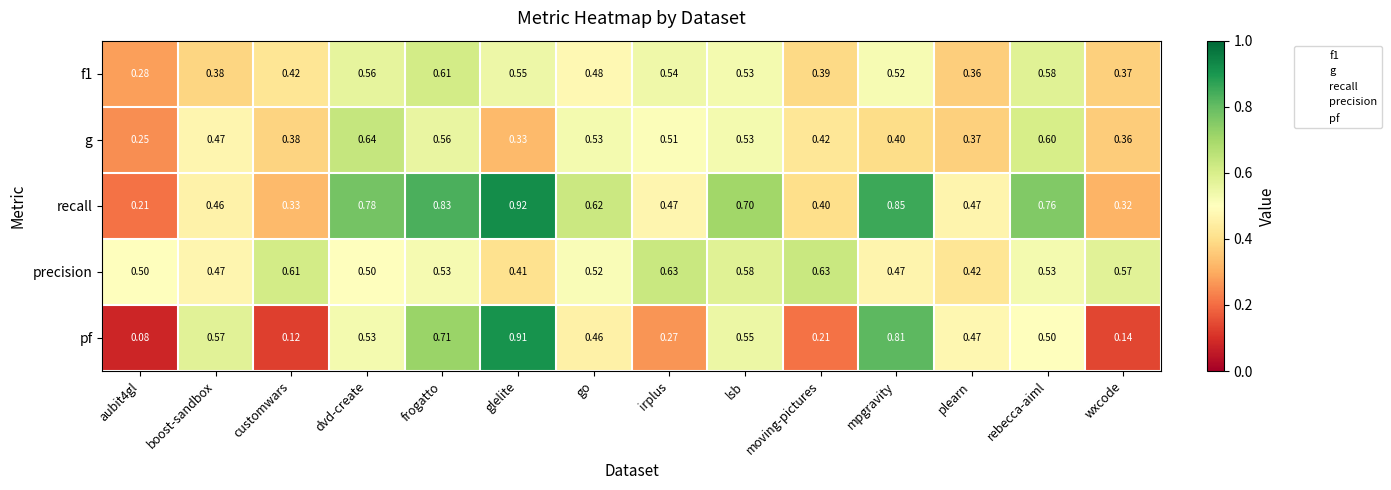

What is the difference between the highest and lowest values at glelite?

0.6